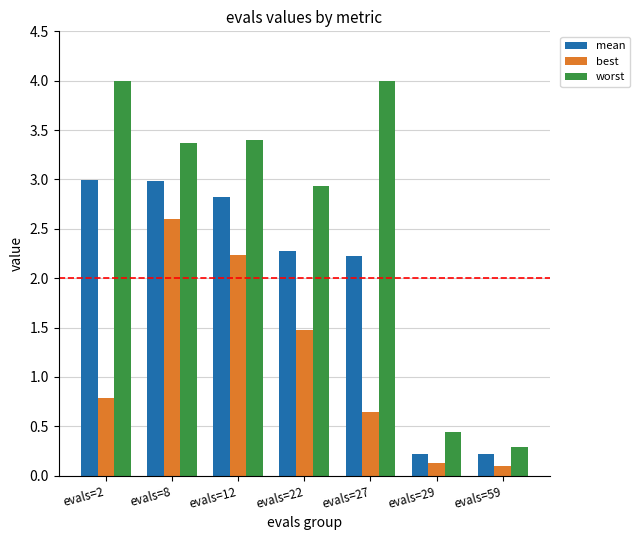

At how many categories does at least one series exceed 3?

4